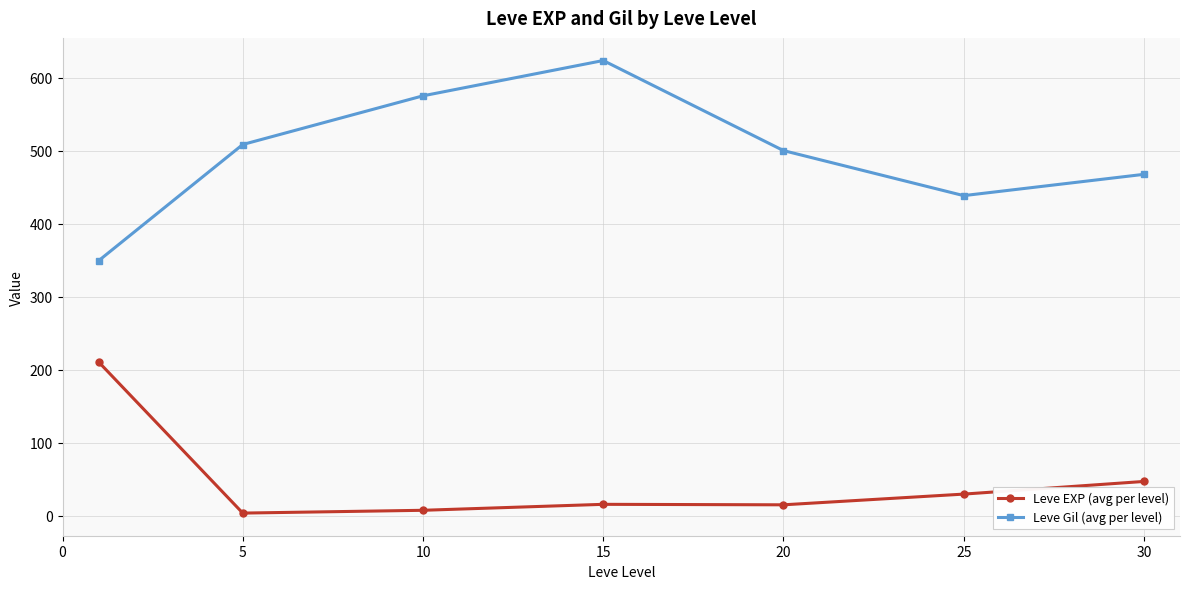

What is the maximum value for Leve Gil (avg per level)?

623.3